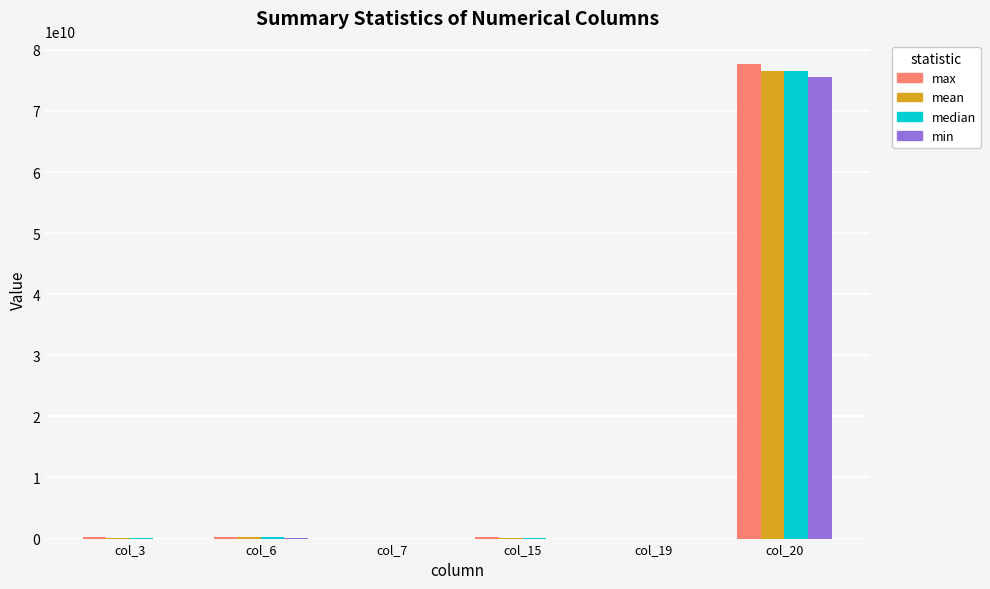

Where is median nearest to the value 38282228047?

col_6